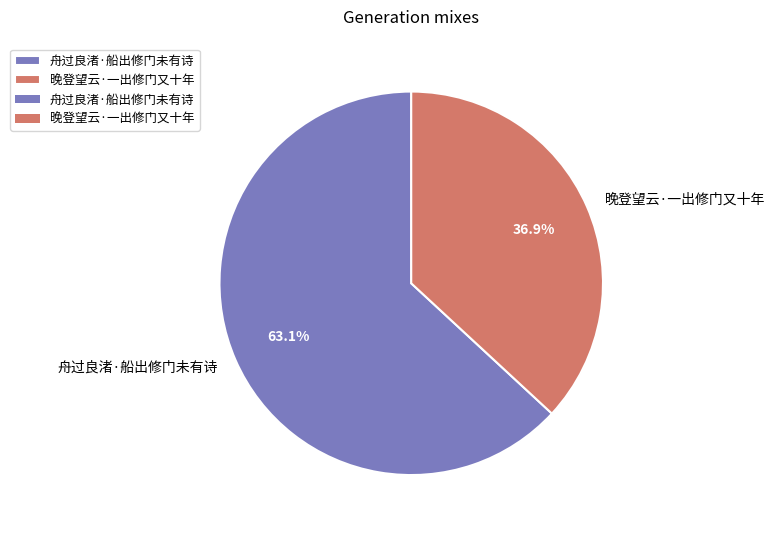

Count the number of slices in the pie.

2